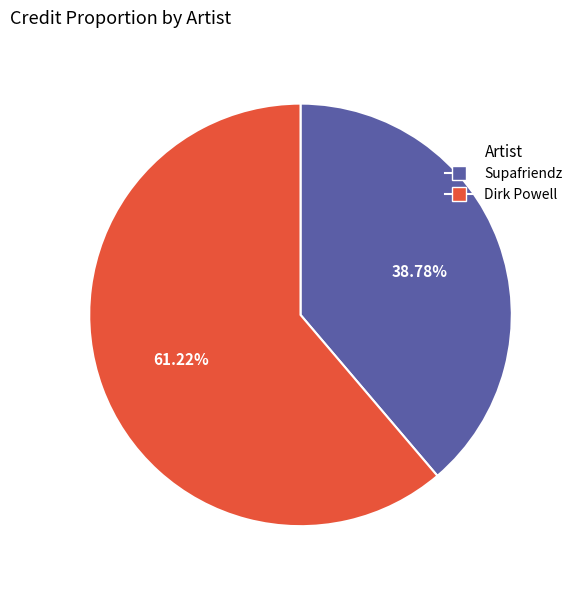

Does any single category account for the majority?

Yes